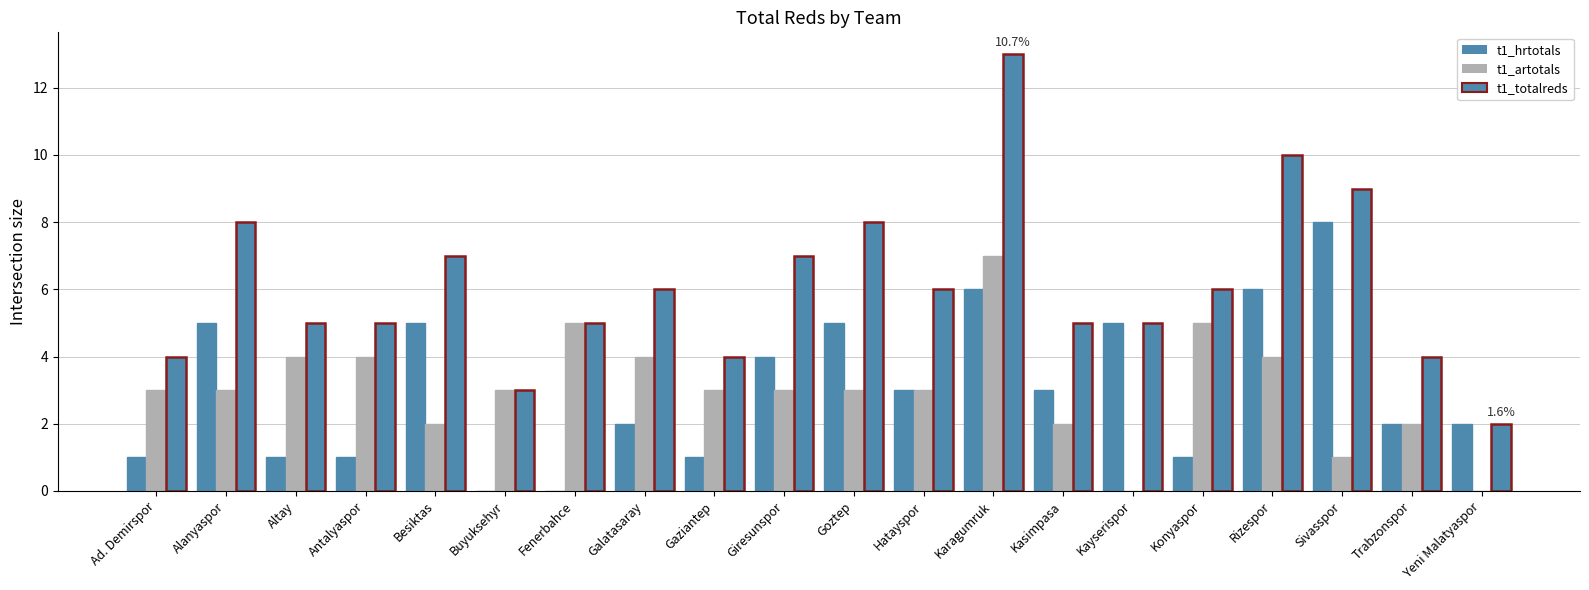

Is it true that t1_hrtotals equals 2 at Konyaspor?

False